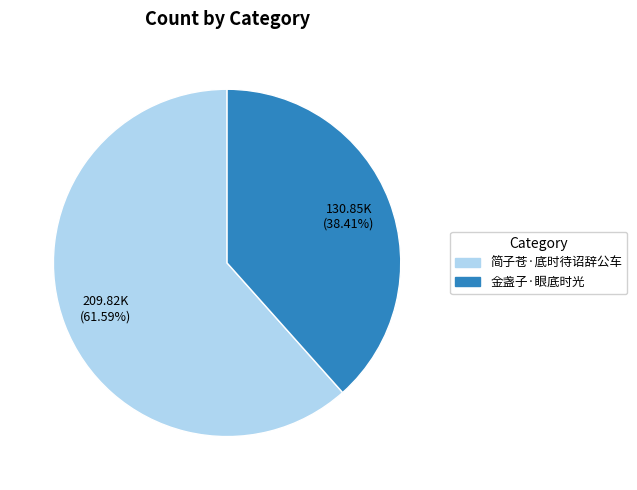

The 金盏子·眼底时光 slice represents 44% of the pie. True or false?

False